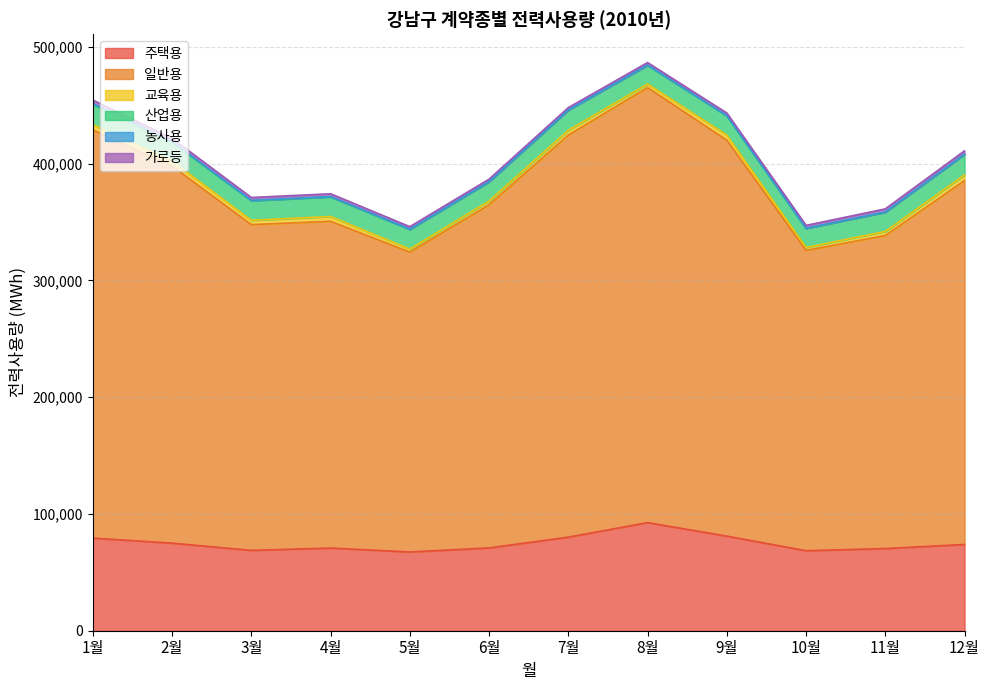

In 일반용, how many points are higher than both neighbors (excluding endpoints)?

2